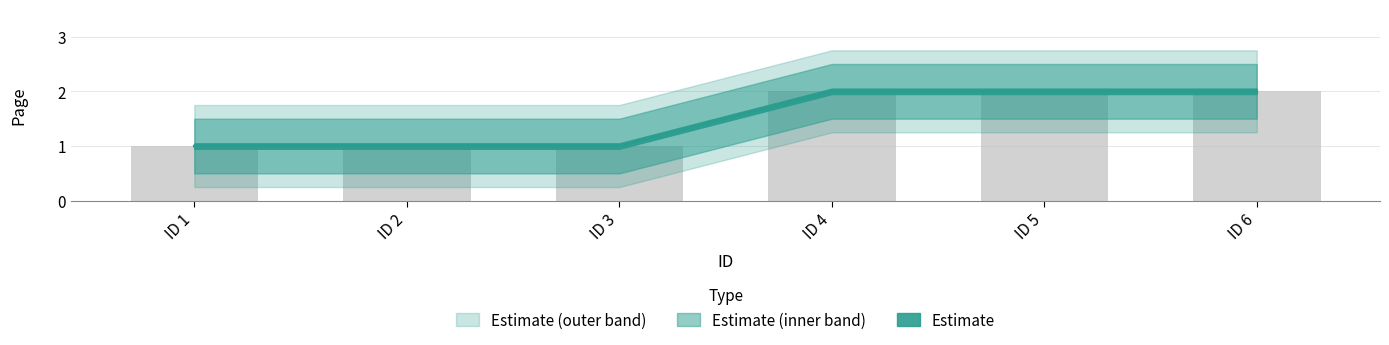

What is the difference between the maximum and minimum values?

1